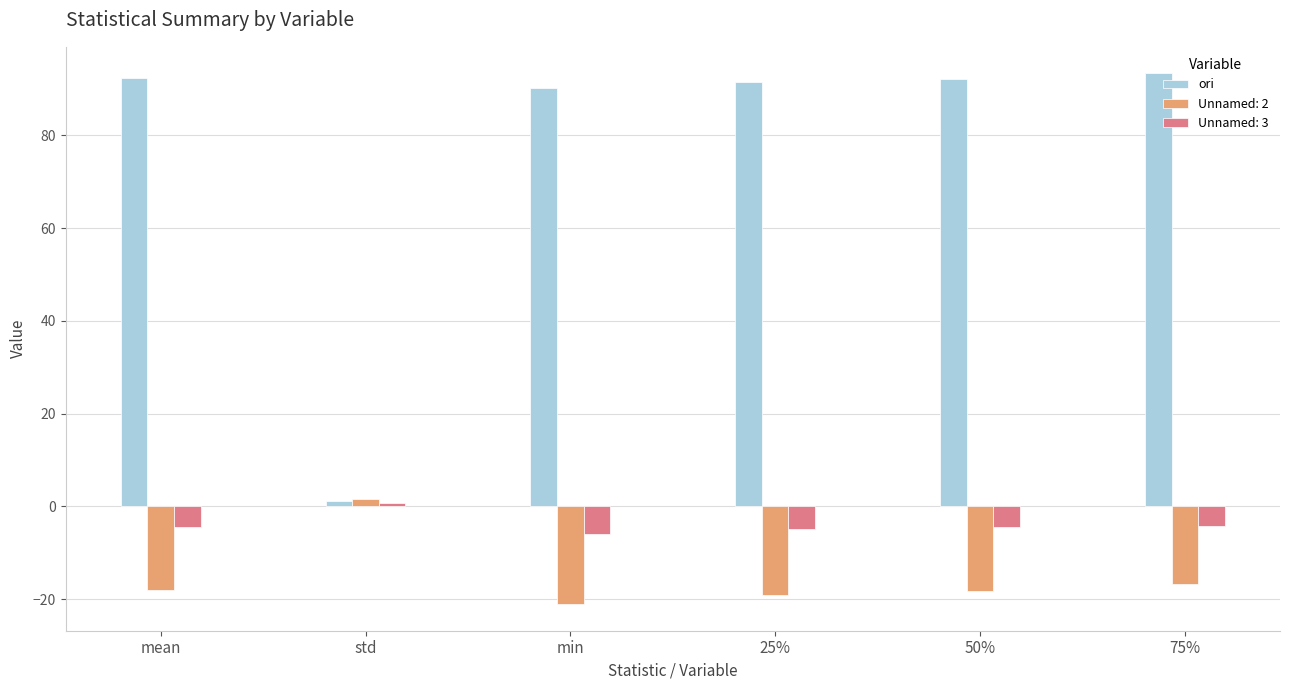

What is the minimum value shown in the chart?

-21.1